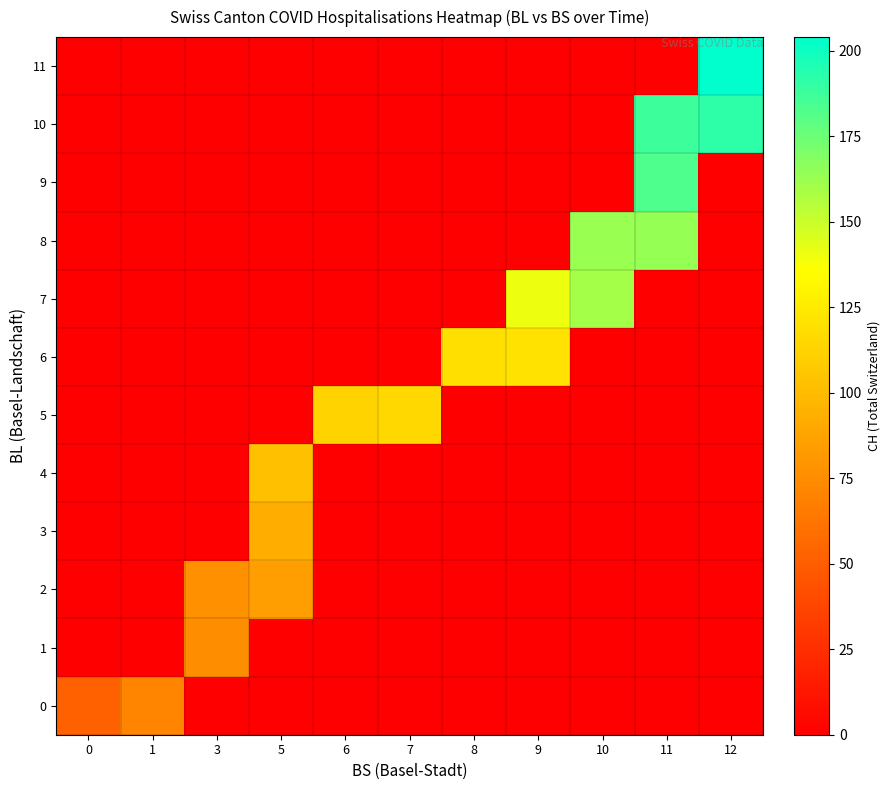

Reading left to right, transcribe all the data shown in this chart.

row_0: 0=51	1=71	3=0	5=0	6=0	7=0	8=0	9=0	10=0	11=0	12=0
row_1: 0=0	1=0	3=75	5=0	6=0	7=0	8=0	9=0	10=0	11=0	12=0
row_2: 0=0	1=0	3=77	5=85	6=0	7=0	8=0	9=0	10=0	11=0	12=0
row_3: 0=0	1=0	3=0	5=93	6=0	7=0	8=0	9=0	10=0	11=0	12=0
row_4: 0=0	1=0	3=0	5=102	6=0	7=0	8=0	9=0	10=0	11=0	12=0
row_5: 0=0	1=0	3=0	5=0	6=113	7=115	8=0	9=0	10=0	11=0	12=0
row_6: 0=0	1=0	3=0	5=0	6=0	7=0	8=119	9=121	10=0	11=0	12=0
row_7: 0=0	1=0	3=0	5=0	6=0	7=0	8=0	9=141	10=160	11=0	12=0
row_8: 0=0	1=0	3=0	5=0	6=0	7=0	8=0	9=0	10=163	11=164	12=0
row_9: 0=0	1=0	3=0	5=0	6=0	7=0	8=0	9=0	10=0	11=183	12=0
row_10: 0=0	1=0	3=0	5=0	6=0	7=0	8=0	9=0	10=0	11=188	12=192
row_11: 0=0	1=0	3=0	5=0	6=0	7=0	8=0	9=0	10=0	11=0	12=204